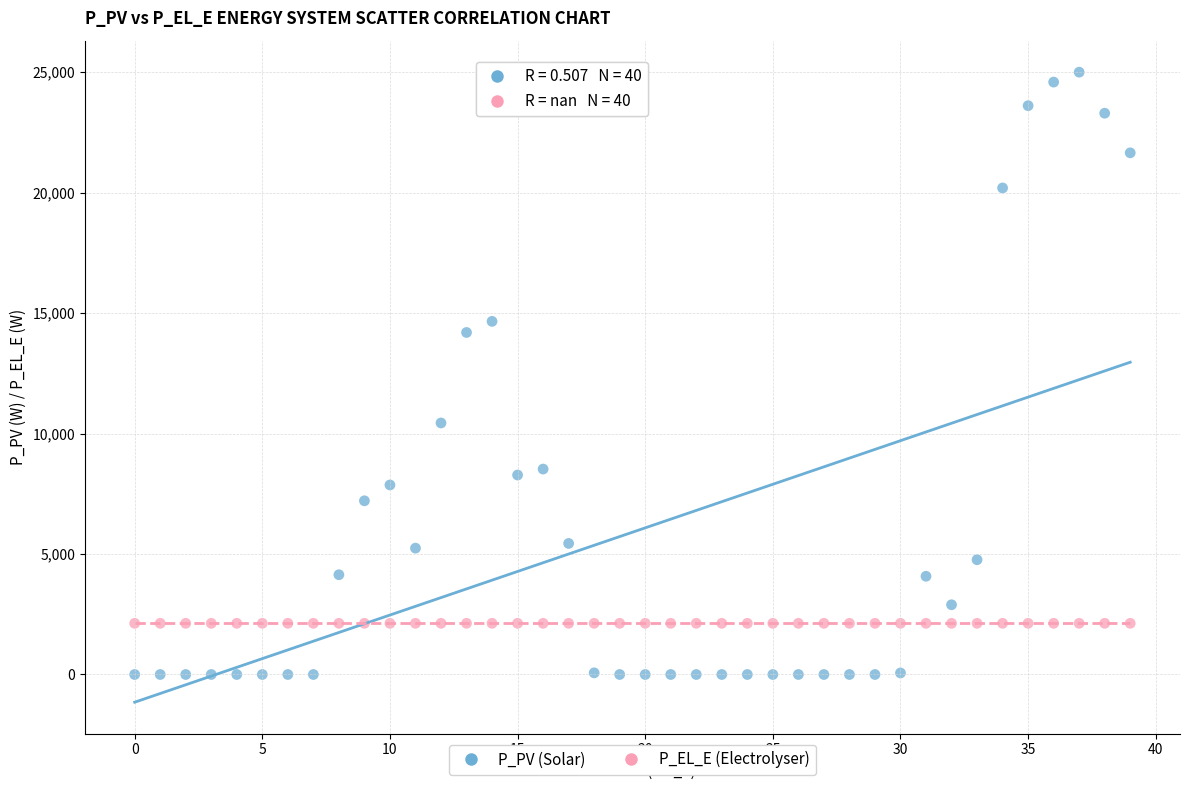

Across all series, what Y value is closest to 12500?

14196.1